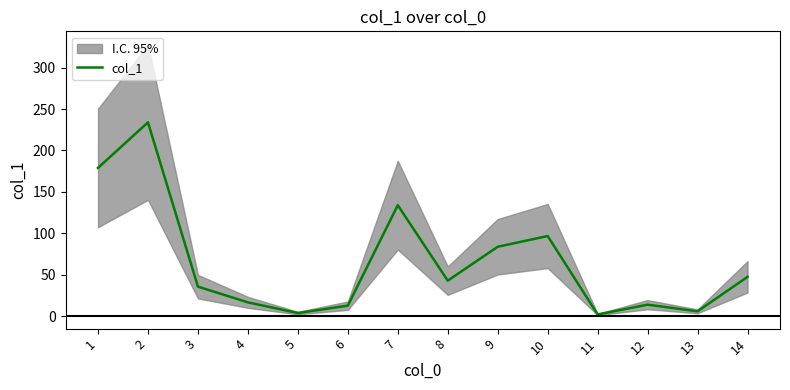

How many categories are shown in the chart?

14